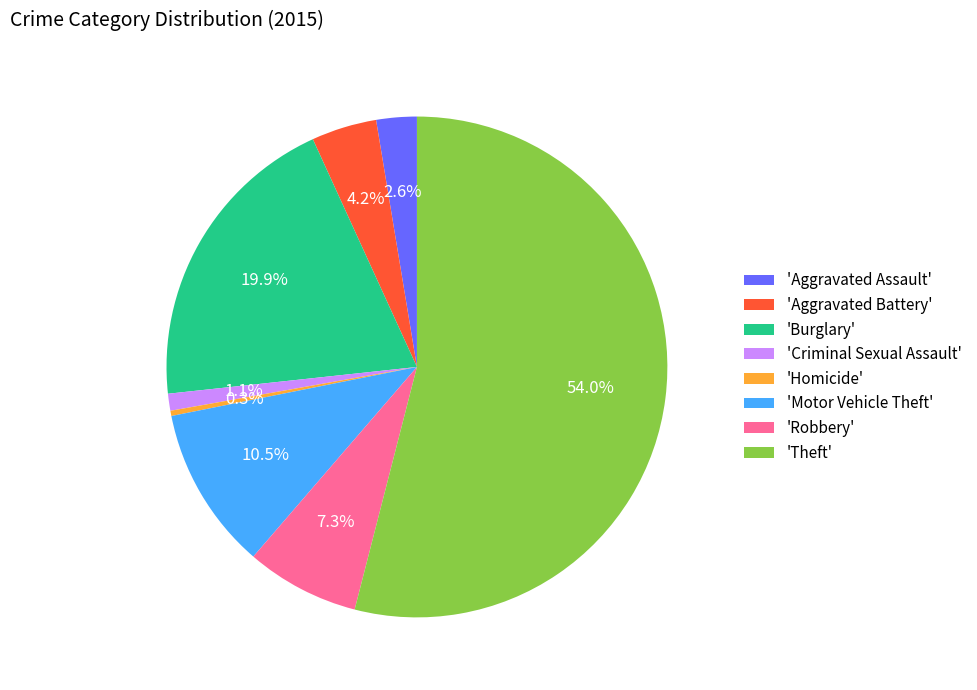

Is there any slice that represents more than half of the pie?

Yes